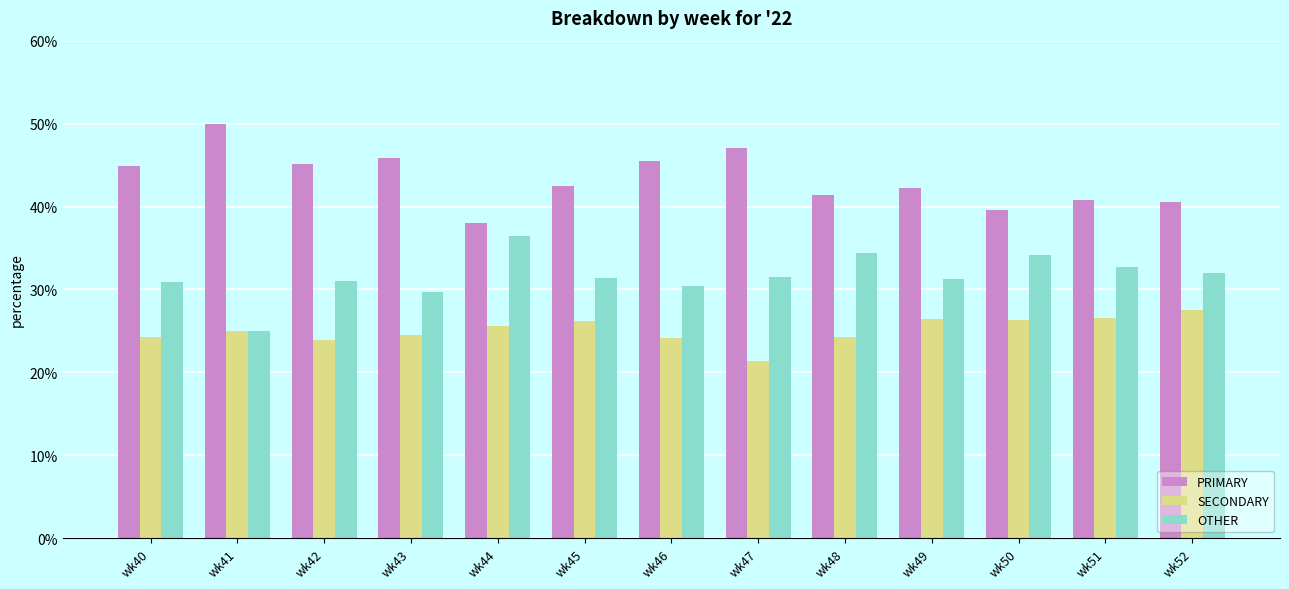

How many categories are shown in the chart?

13